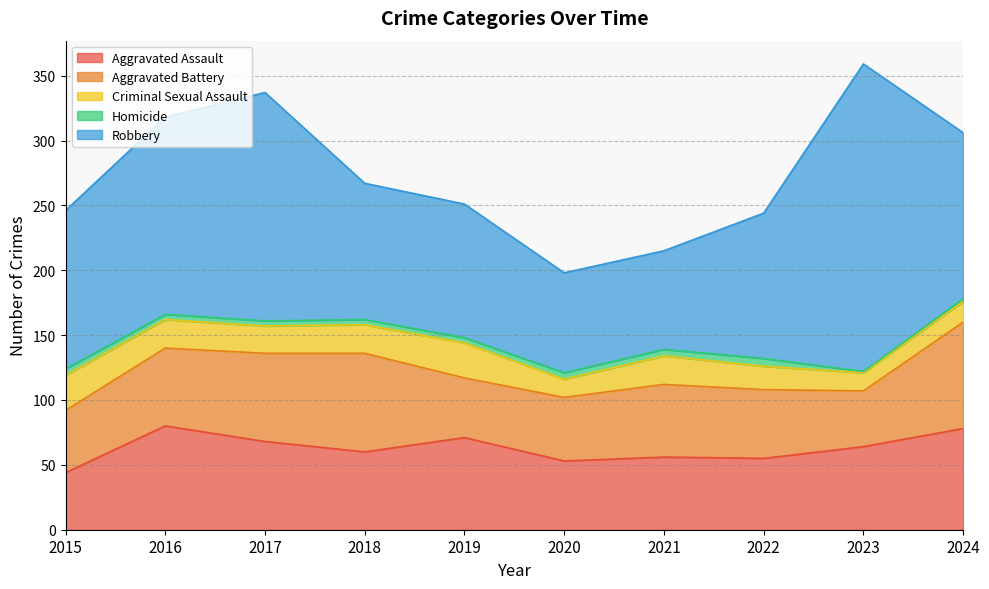

What is the highest value of the Aggravated Battery series?

82